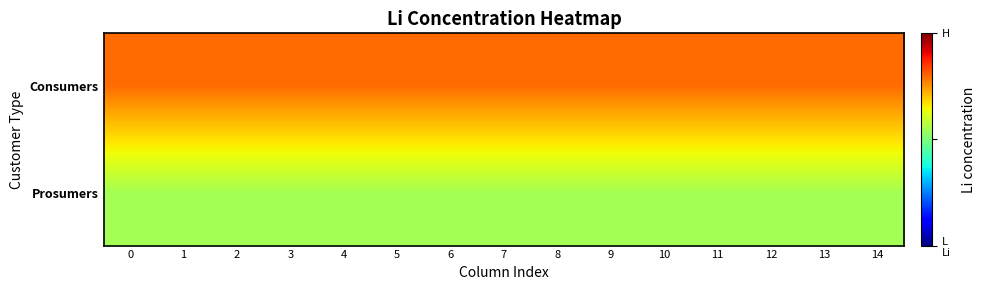

Reading left to right, what are all the values shown in this chart?

Consumers: 0=635	1=635	2=635	3=635	4=635	5=635	6=635	7=635	8=635	9=635	10=635	11=635	12=635	13=635	14=635
Prosumers: 0=440	1=440	2=440	3=440	4=440	5=440	6=440	7=440	8=440	9=440	10=440	11=440	12=440	13=440	14=440